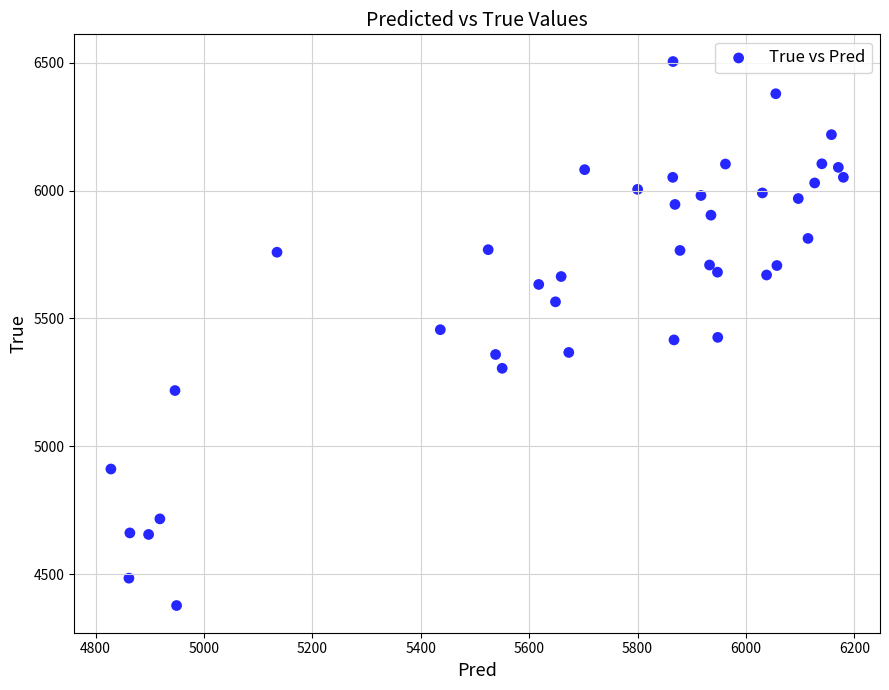

What is the range of Y values (max minus min)?

2128